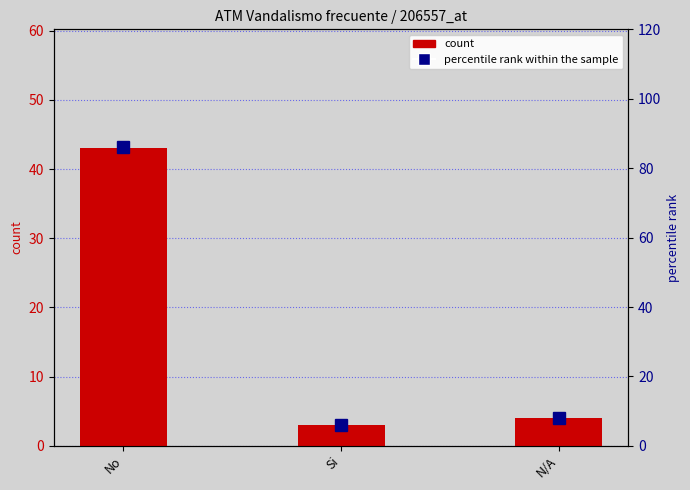

Which category has the lowest value in the percentile rank within the sample series?

Si